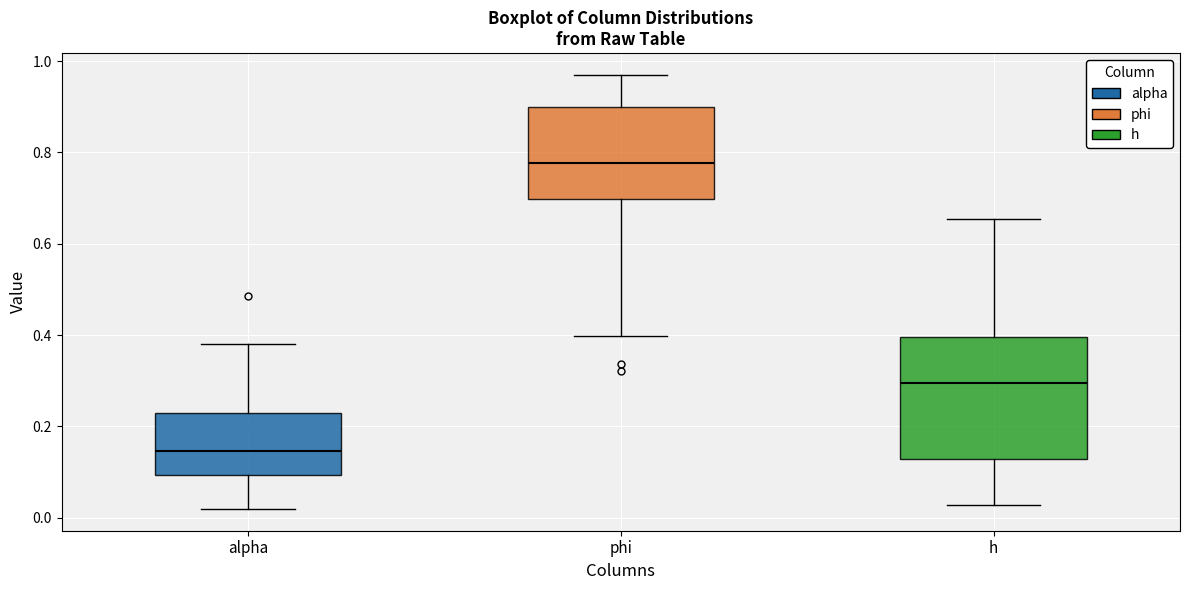

Where is the upper edge of the box for h on the y-axis? The values are not printed on the chart, so give them approximately, as read against the axis.

0.40